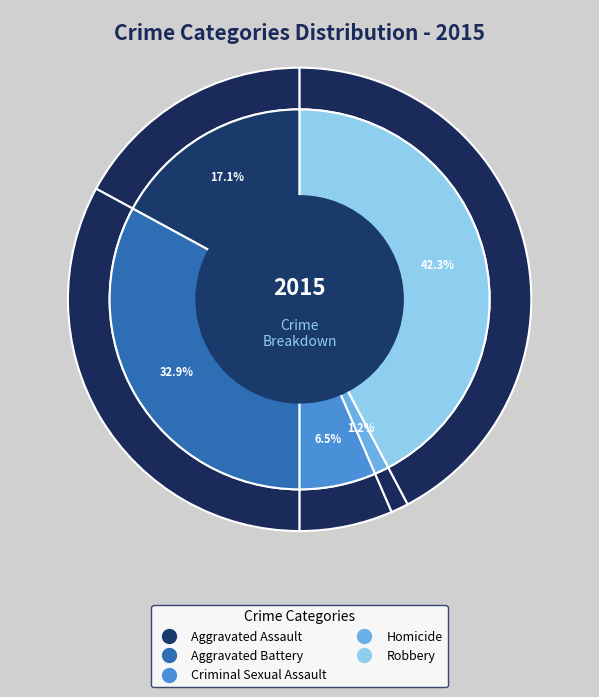

Count the number of slices in the pie.

5